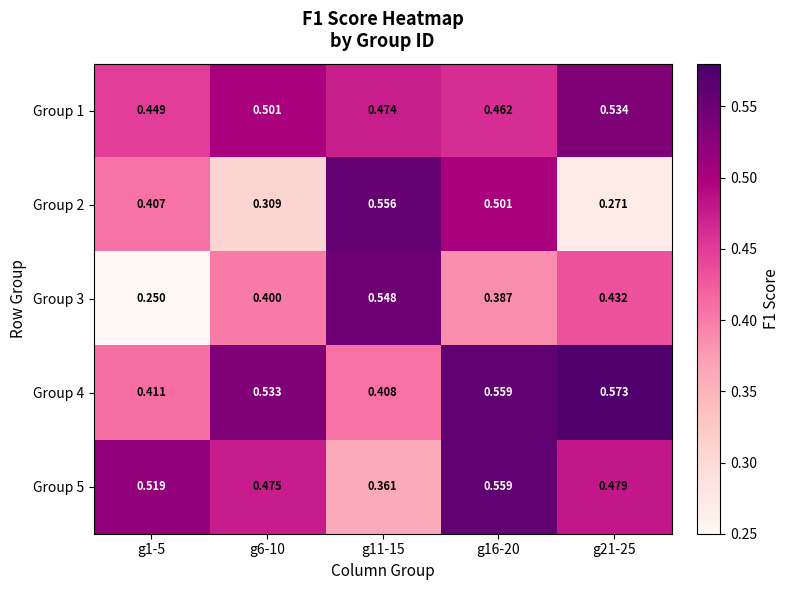

Is the value of Group 1 at g21-25 greater than the value of Group 4 at g11-15?

Yes